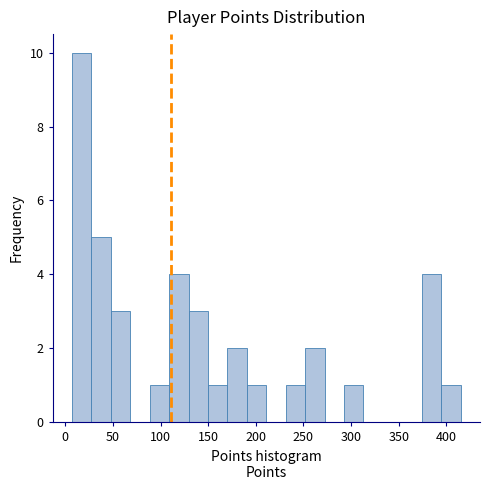

How tall is the bar that spans 25 to 50 on the x-axis? Neither the bar edges nor the heights are printed on the chart, so give them approximately, as read against the axes.

5